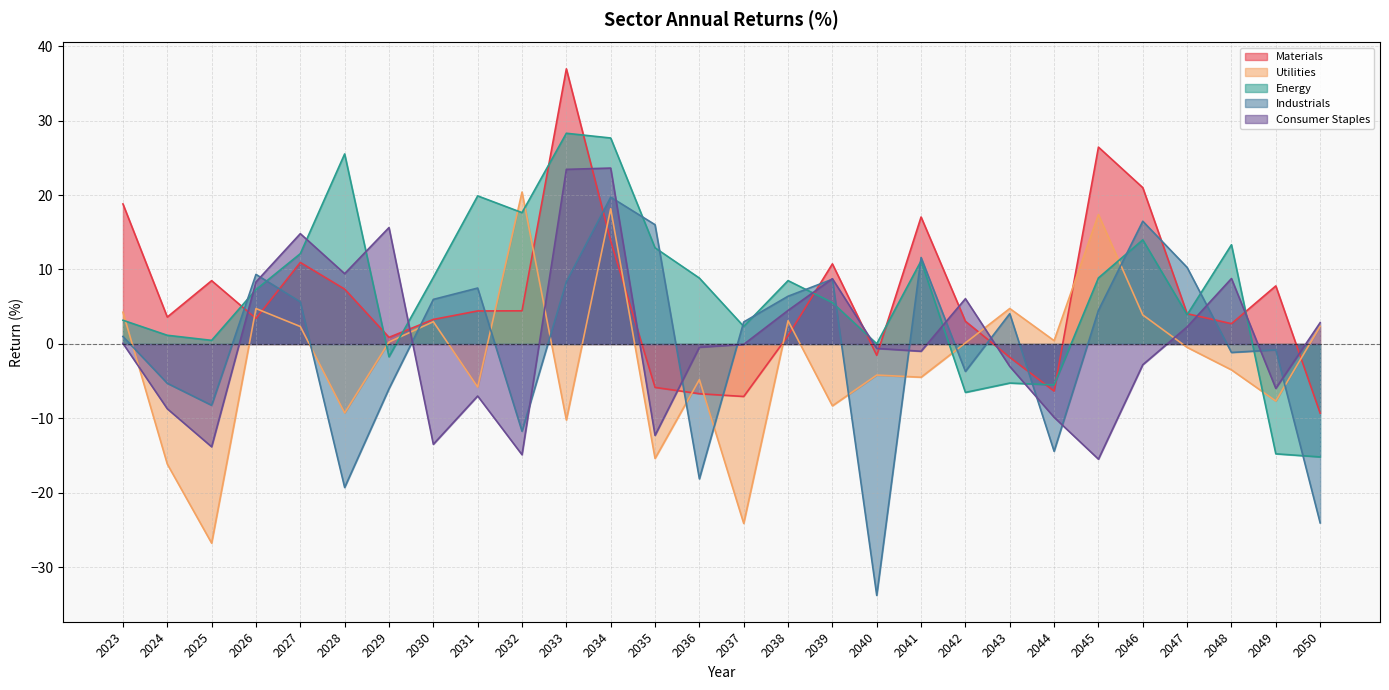

Reading left to right, extract all data points from this chart.

Materials: 2023=18.8	2024=3.6	2025=8.5	2026=3.4	2027=10.9	2028=7.4	2029=0.9	2030=3.3	2031=4.4	2032=4.5	2033=36.9	2034=13.8	2035=-5.8	2036=-6.7	2037=-7.0	2038=1.1	2039=10.8	2040=-1.5	2041=17.0	2042=3.0	2043=-1.8	2044=-6.3	2045=26.4	2046=21.0	2047=4.1	2048=2.7	2049=7.8	2050=-9.3
Utilities: 2023=4.3	2024=-16.1	2025=-26.7	2026=4.8	2027=2.3	2028=-9.3	2029=0.3	2030=3.0	2031=-5.8	2032=20.4	2033=-10.2	2034=18.2	2035=-15.4	2036=-4.8	2037=-24.1	2038=3.1	2039=-8.3	2040=-4.2	2041=-4.5	2042=0.1	2043=4.8	2044=0.4	2045=17.4	2046=3.9	2047=-0.5	2048=-3.5	2049=-7.7	2050=2.4
Energy: 2023=3.2	2024=1.2	2025=0.5	2026=7.3	2027=12.1	2028=25.5	2029=-1.7	2030=8.9	2031=19.9	2032=17.6	2033=28.3	2034=27.7	2035=12.9	2036=8.8	2037=2.4	2038=8.5	2039=5.6	2040=0.0	2041=11.2	2042=-6.5	2043=-5.2	2044=-5.5	2045=8.9	2046=14.0	2047=3.9	2048=13.3	2049=-14.7	2050=-15.2
Industrials: 2023=1.0	2024=-5.3	2025=-8.2	2026=9.3	2027=5.7	2028=-19.3	2029=-6.0	2030=6.0	2031=7.5	2032=-11.7	2033=8.4	2034=19.7	2035=16.0	2036=-18.1	2037=3.0	2038=6.4	2039=8.7	2040=-33.8	2041=11.6	2042=-3.7	2043=4.1	2044=-14.4	2045=4.5	2046=16.5	2047=10.3	2048=-1.1	2049=-0.8	2050=-24.0
Consumer Staples: 2023=0.1	2024=-8.7	2025=-13.8	2026=8.3	2027=14.8	2028=9.4	2029=15.6	2030=-13.5	2031=-7.0	2032=-14.9	2033=23.4	2034=23.6	2035=-12.3	2036=-0.4	2037=-0.0	2038=4.5	2039=8.8	2040=-0.6	2041=-1.0	2042=6.1	2043=-3.0	2044=-9.8	2045=-15.5	2046=-2.8	2047=2.3	2048=8.8	2049=-6.0	2050=2.9